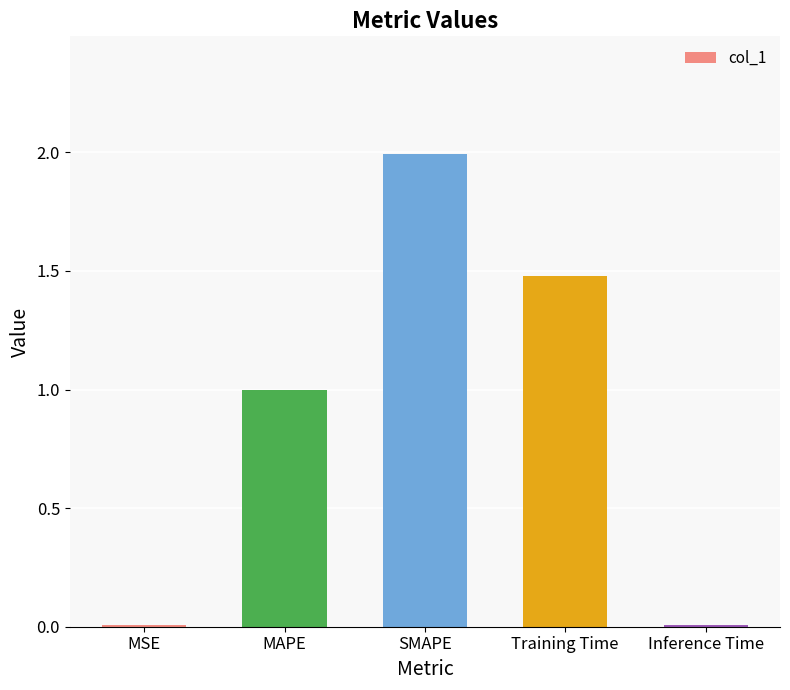

What is the difference between the maximum and second lowest values?

2.0